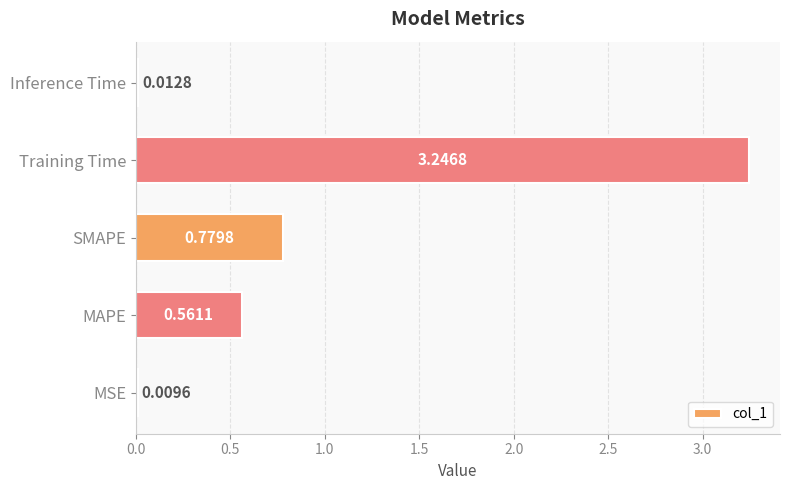

At which category does the chart reach its peak across all series?

Training Time